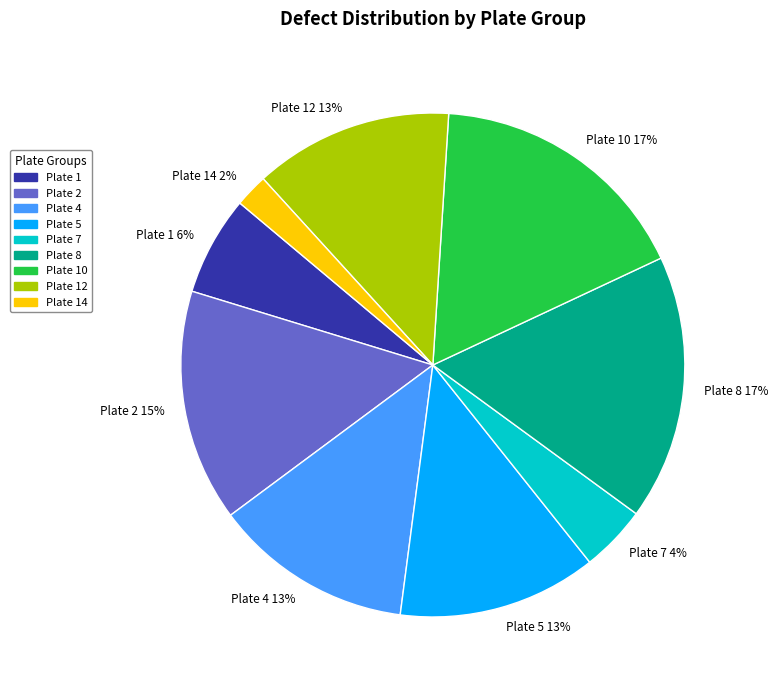

How many segments does this pie chart have?

9